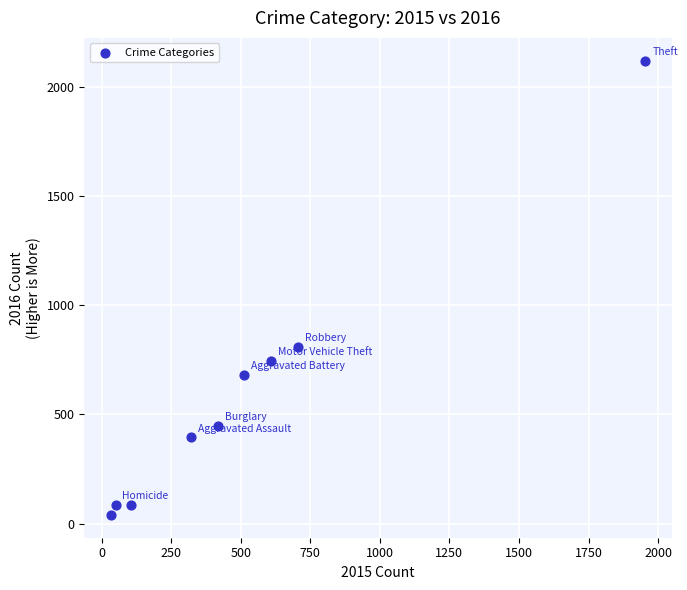

What Y value in the scatter plot is closest to 1081?

810